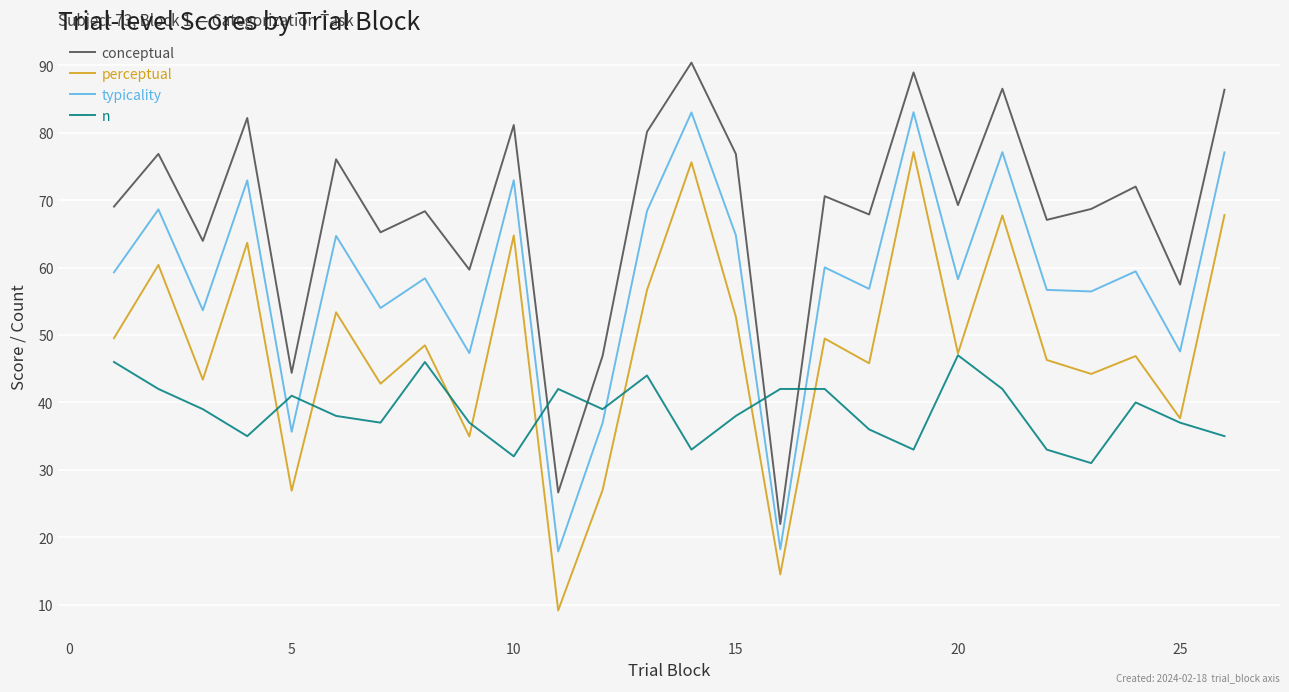

How many lines are shown in the chart?

4